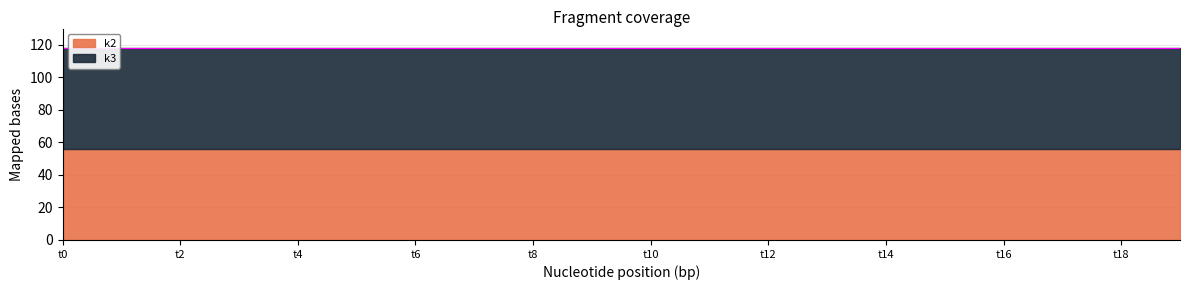

At how many categories does at least one series exceed 61?

20